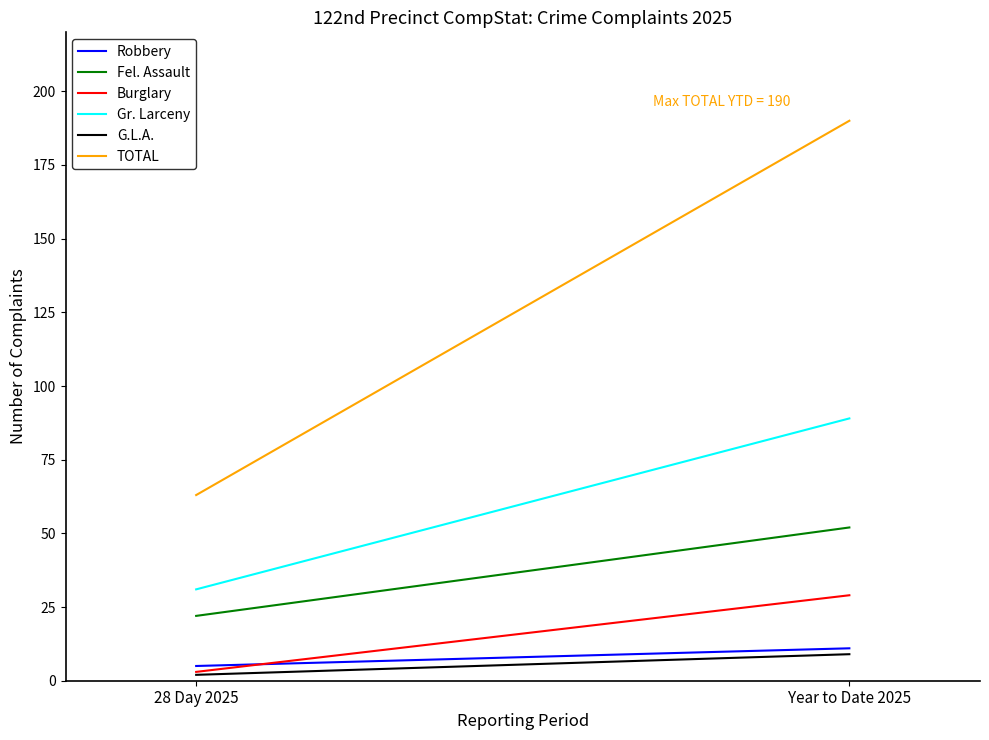

At which label is TOTAL closest to 126?

28 Day 2025